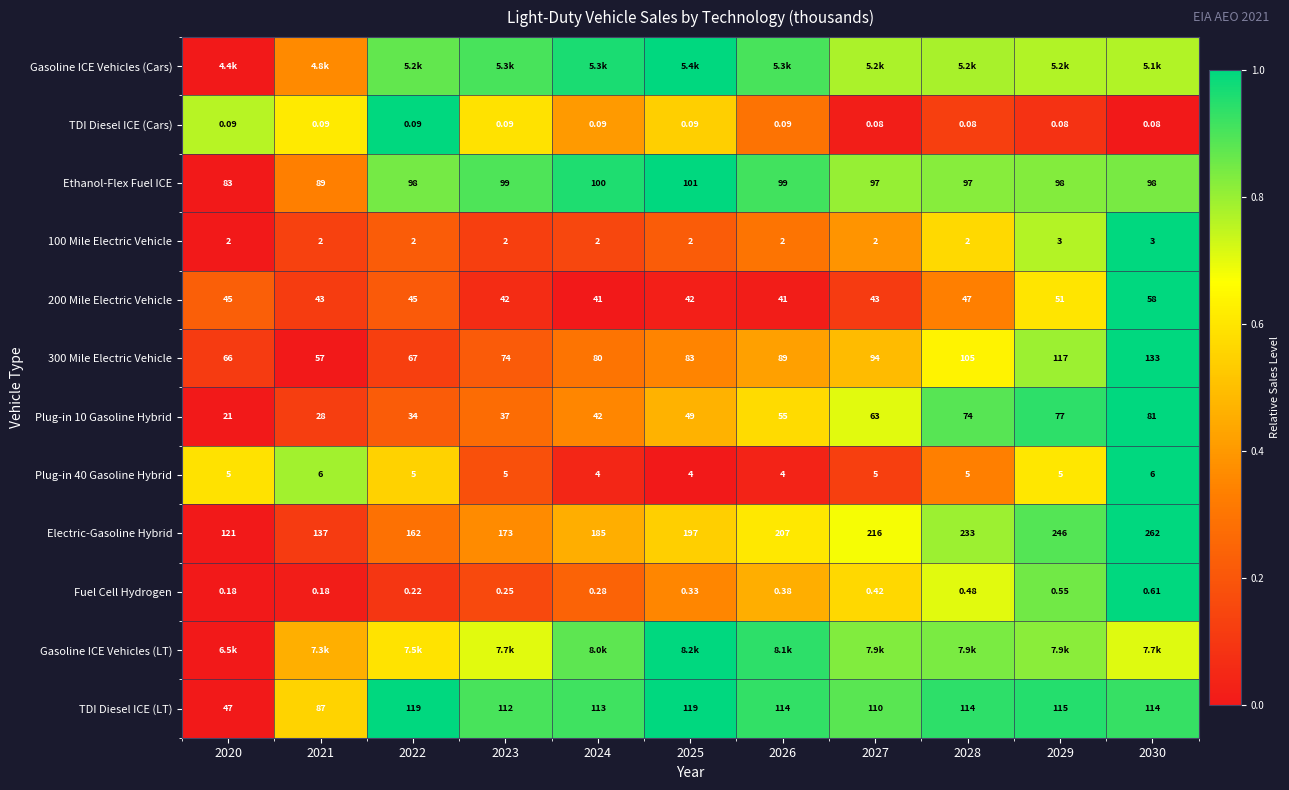

Is the value of Electric-Gasoline Hybrid at 2023 greater than the value of TDI Diesel ICE (LT) at 2020?

Yes